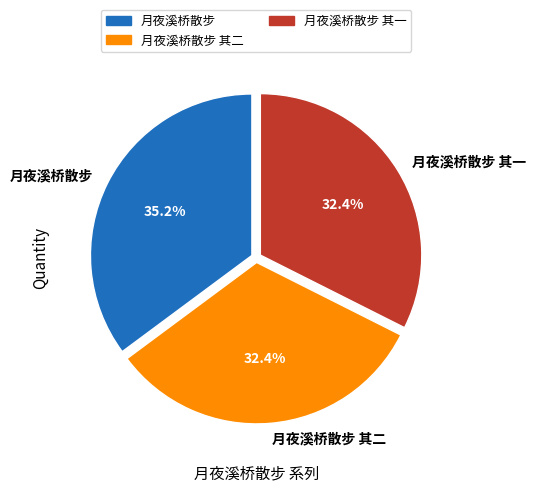

What is the largest slice in the pie chart?

月夜溪桥散步